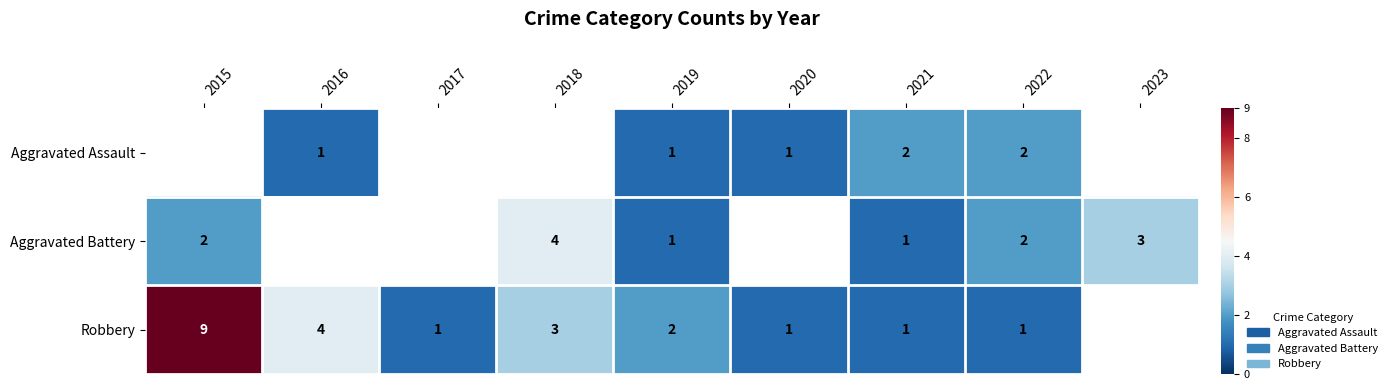

At which label does Aggravated Battery first exceed 3?

2018